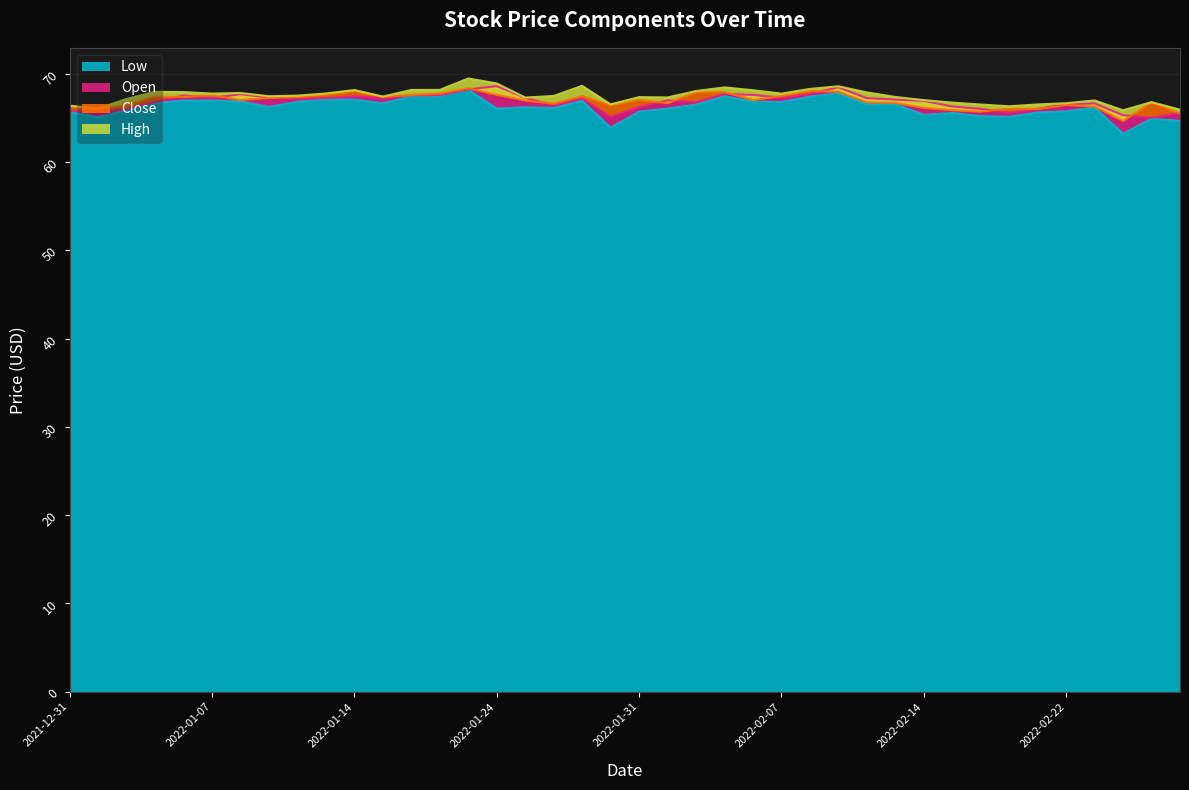

What position from the right is 2022-01-11?

33